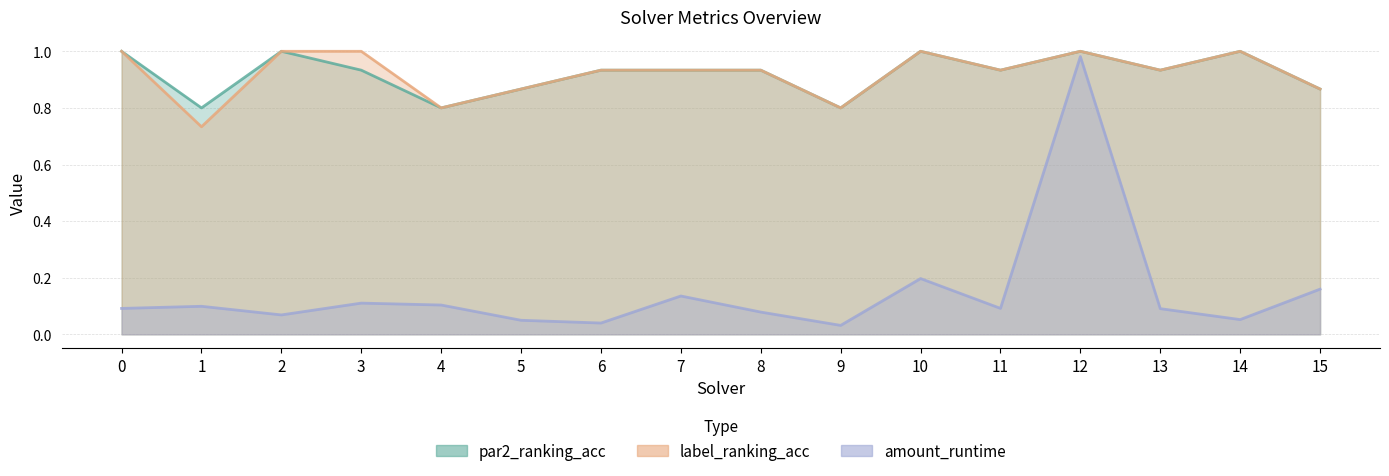

What is the spread (max minus min) of values at 3?

0.9